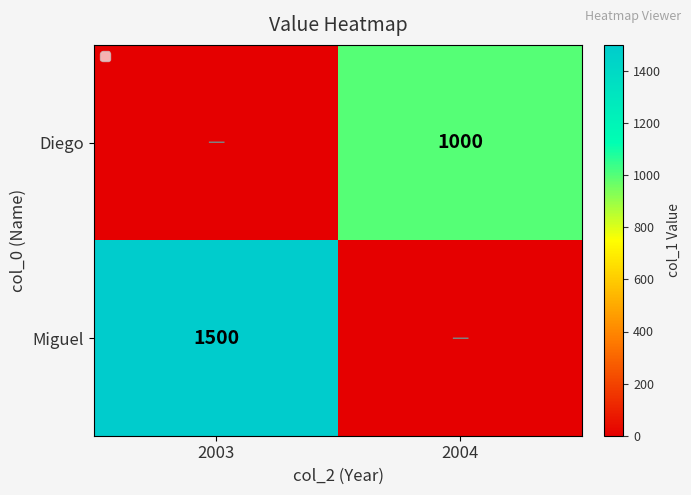

Is it true that Diego equals 1000 at 2004?

True